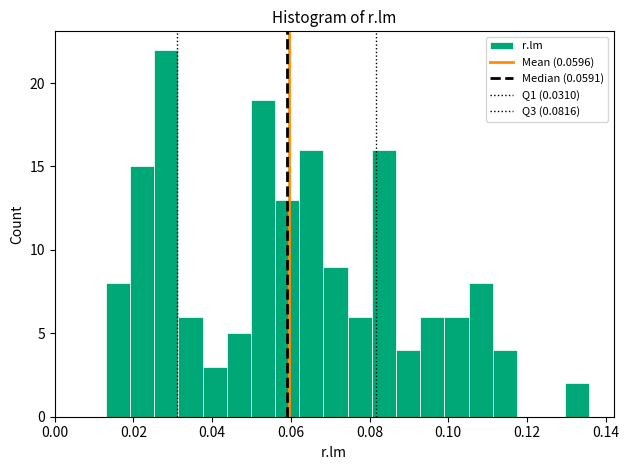

Read against the x-axis, roughly where is the centre of the tallest bar?

0.028